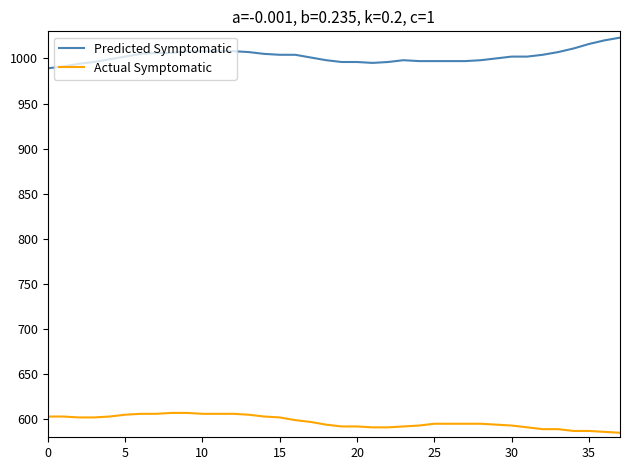

What is the difference between the maximum and minimum values in the Predicted Symptomatic series?

34